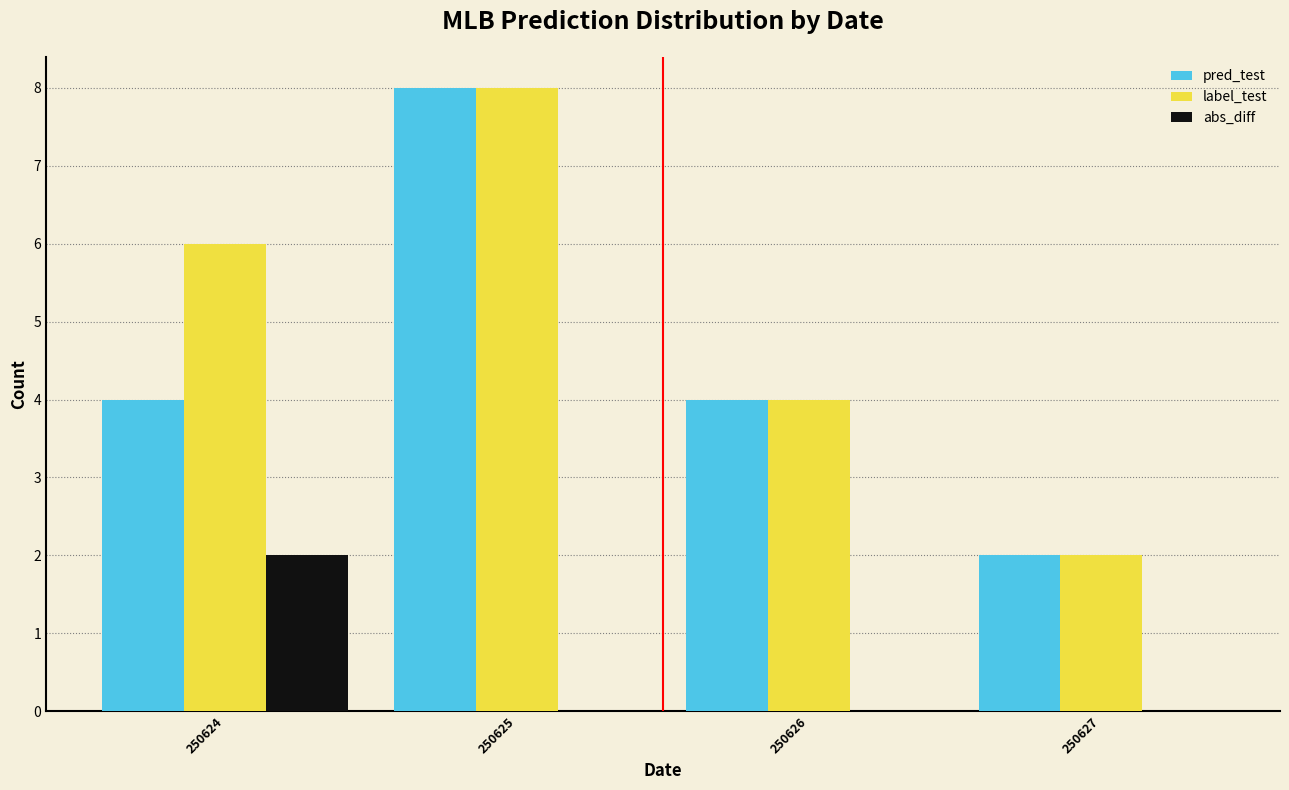

Reading right to left, what are all the values shown in this chart?

pred_test: 250627=2	250626=4	250625=8	250624=4
label_test: 250627=2	250626=4	250625=8	250624=6
abs_diff: 250627=0	250626=0	250625=0	250624=2